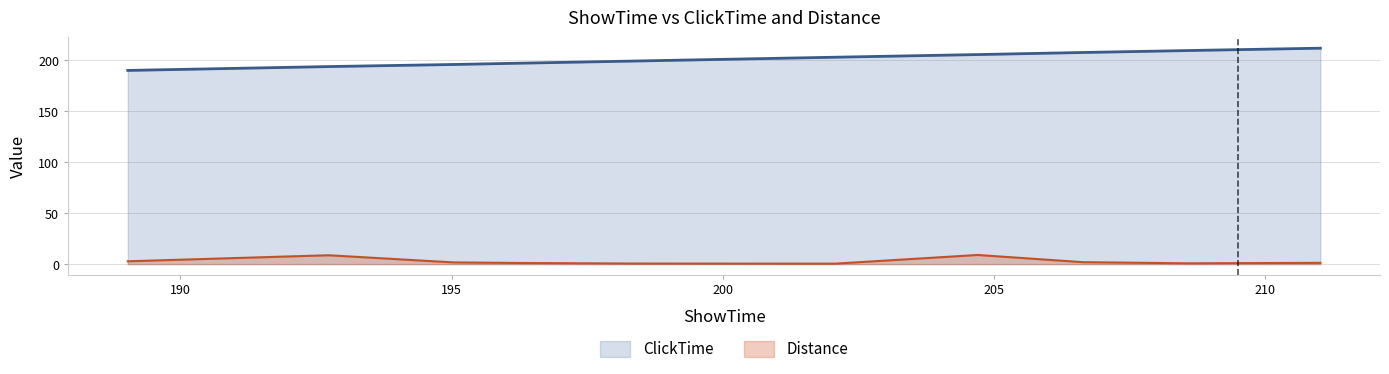

What is the label of the 7th point from the right?

196.2806